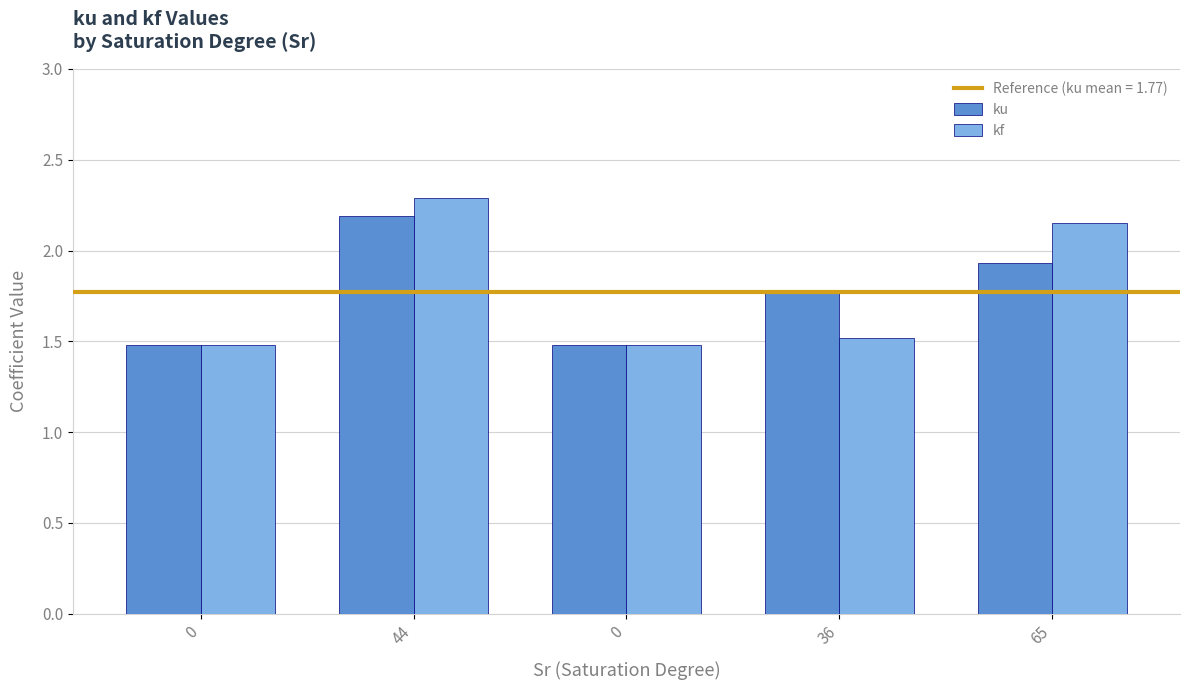

At how many categories does at least one series exceed 2?

2